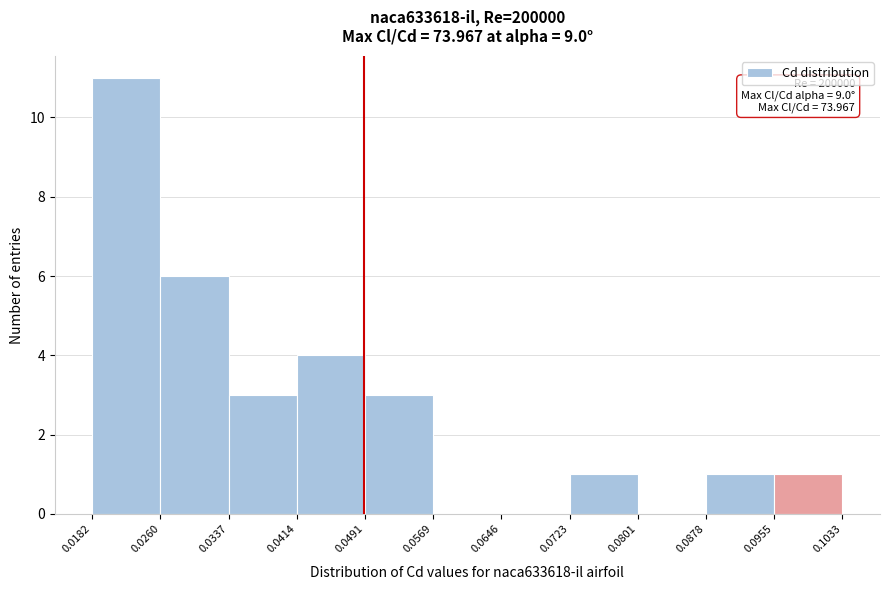

Which range on the x-axis has the tallest bar?

0.0182 to 0.0260